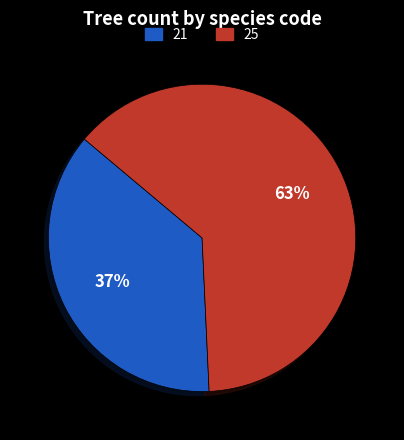

What percentage is the 21 slice, to the nearest percent?

37%